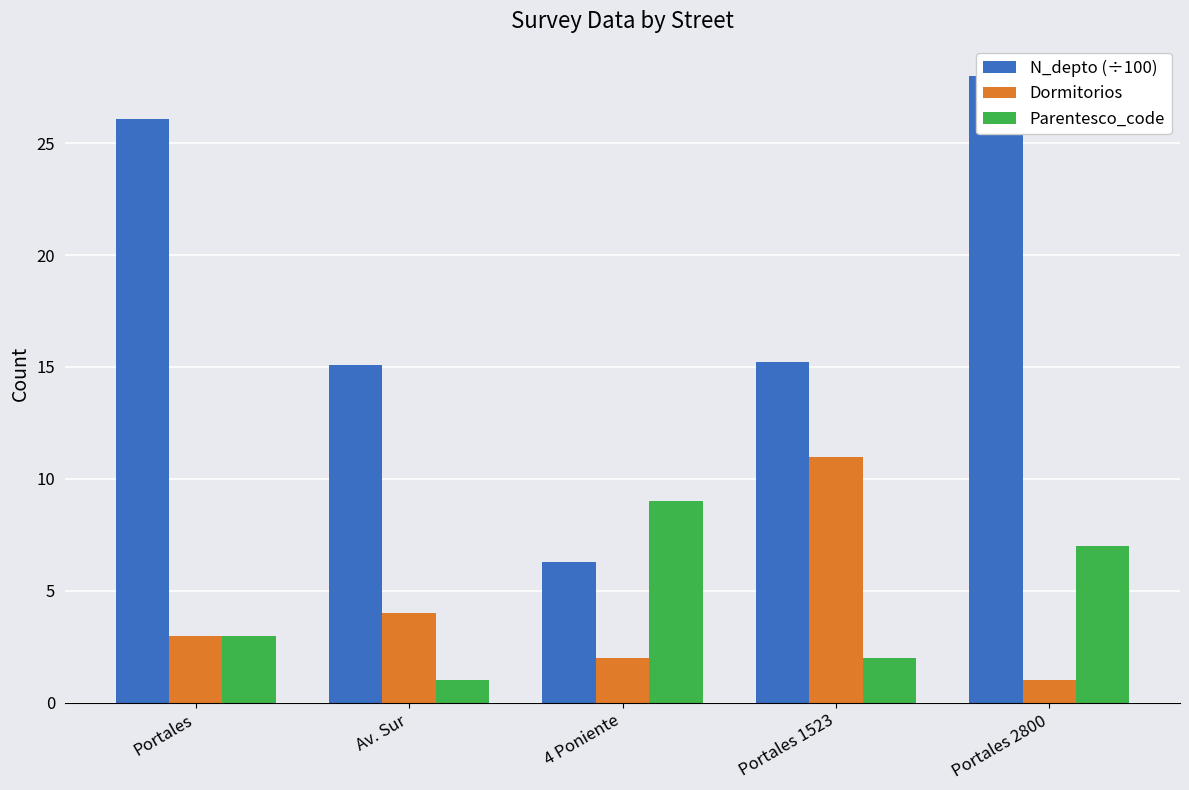

What are all the series names shown in the legend?

N_depto (÷100), Dormitorios, Parentesco_code